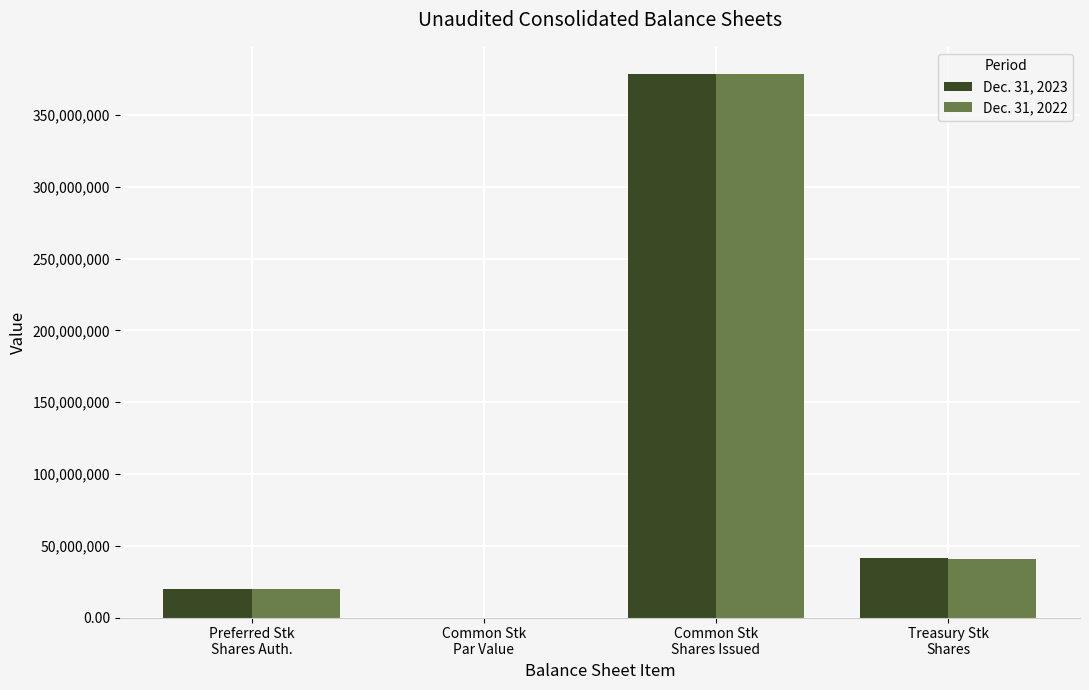

What is the difference between the Dec. 31, 2023 values at Preferred Stk
Shares Auth. and Treasury Stk
Shares?

21600000.0